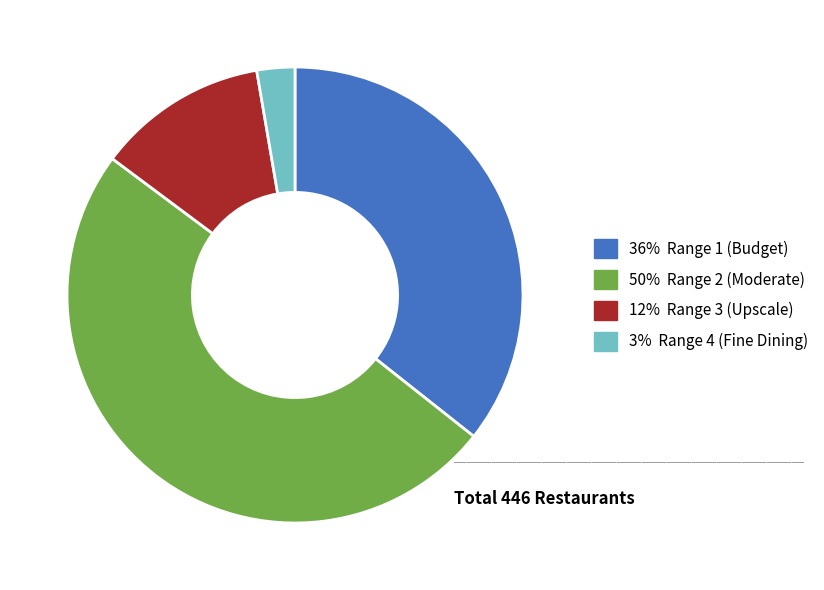

Is there a majority slice in this chart?

No